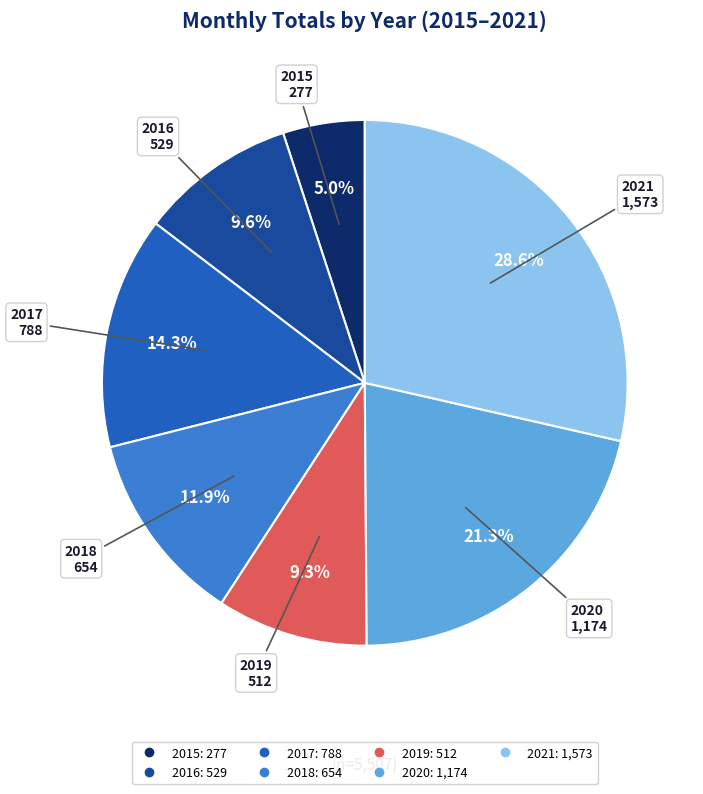

Which category has the smallest portion of the pie?

2015